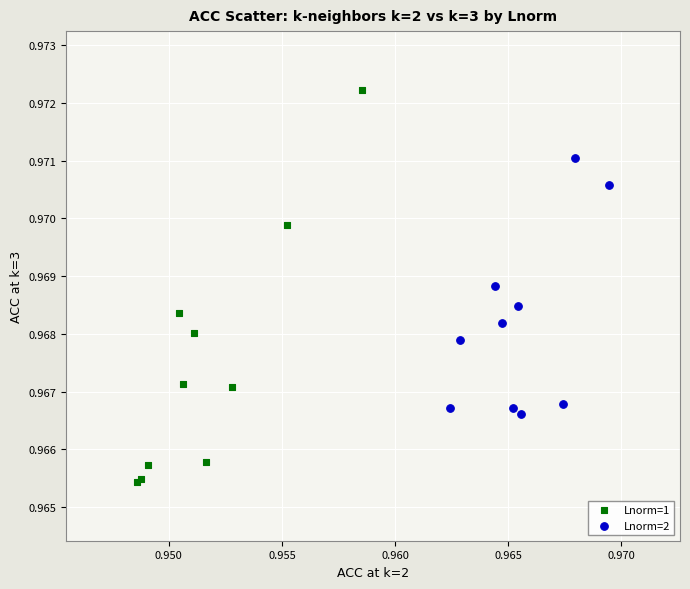

Which series reaches the minimum Y coordinate?

Lnorm=1